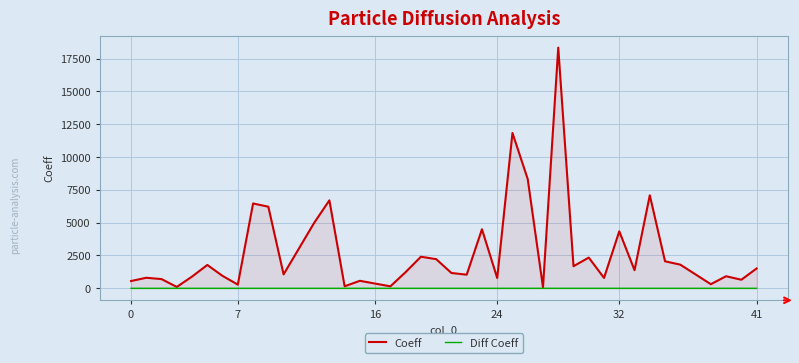

What is the greatest value displayed?

18341.2